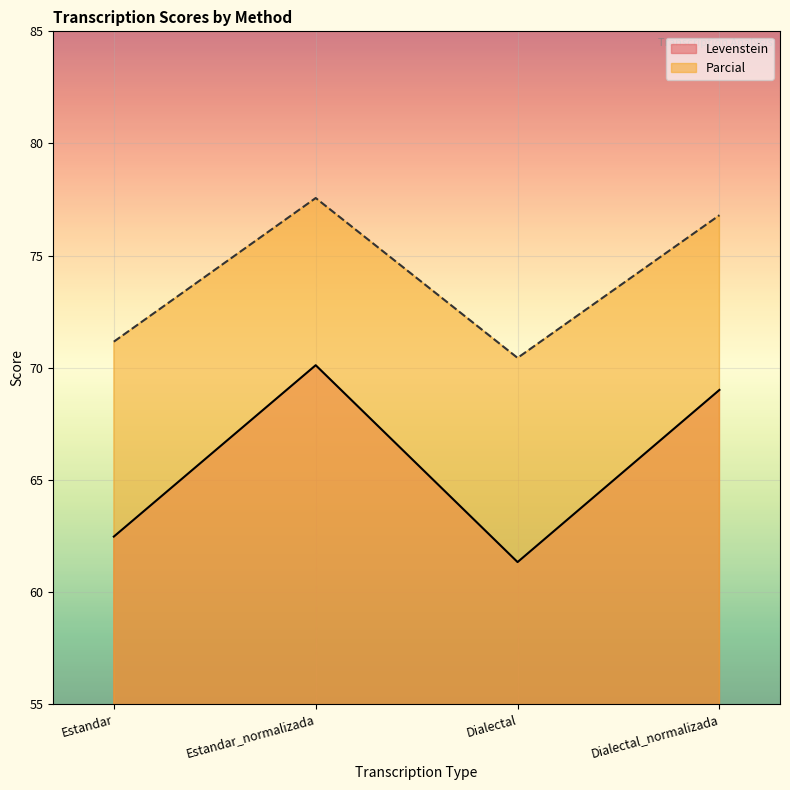

Is it true that Parcial equals 127.0 at Estandar?

False